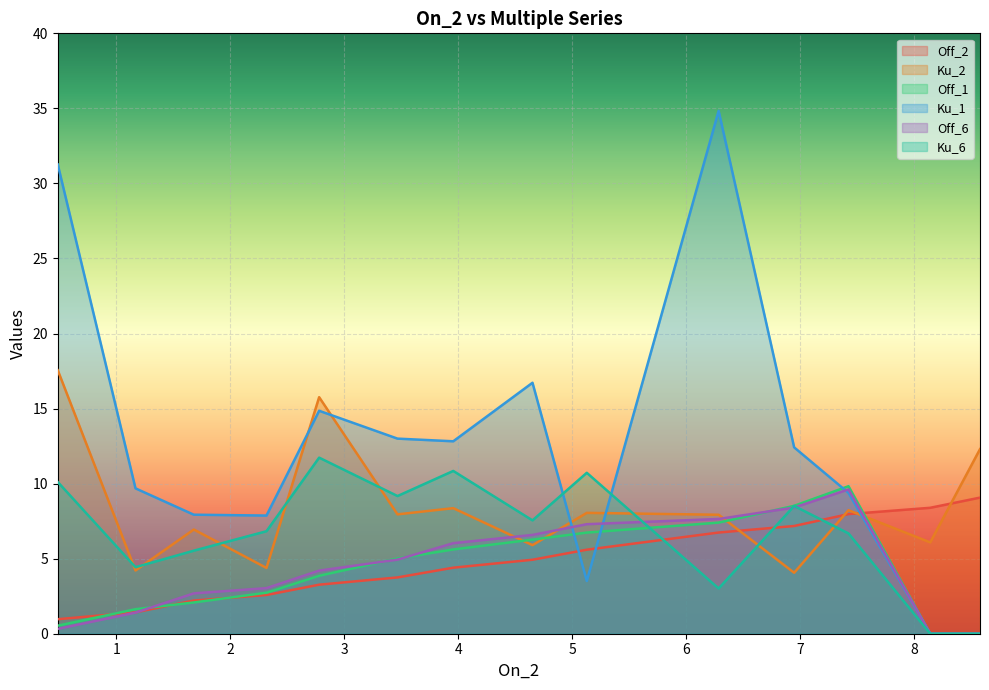

At how many categories does at least one series exceed 17?

2